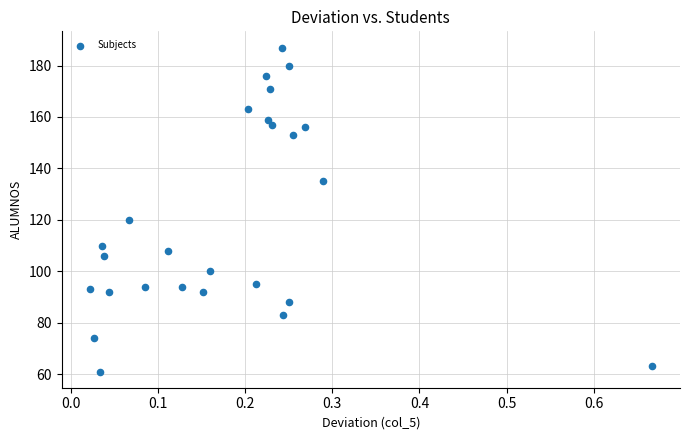

What is the range of Y values (max minus min)?

126